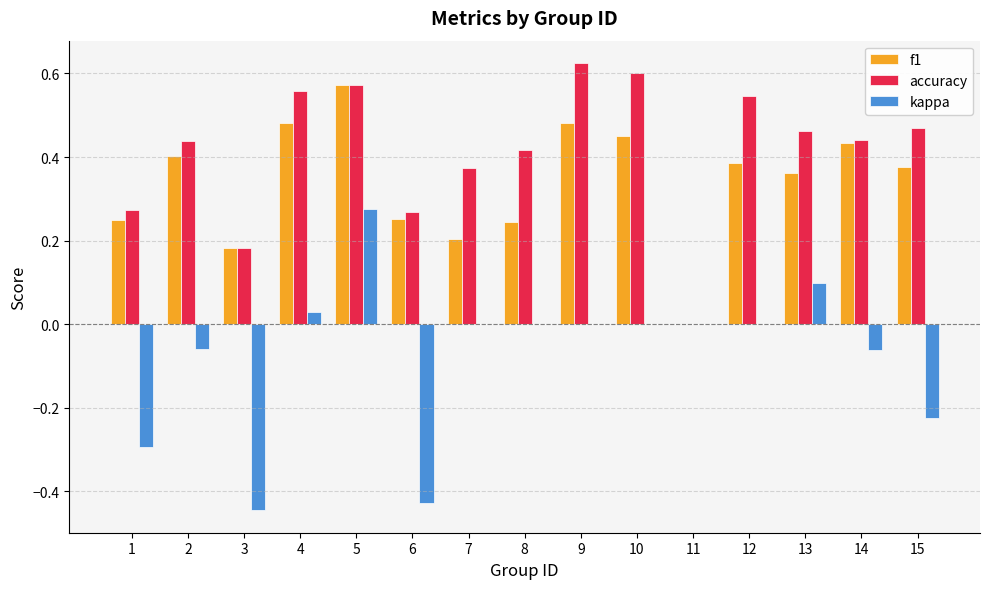

Are the bars horizontal?

No